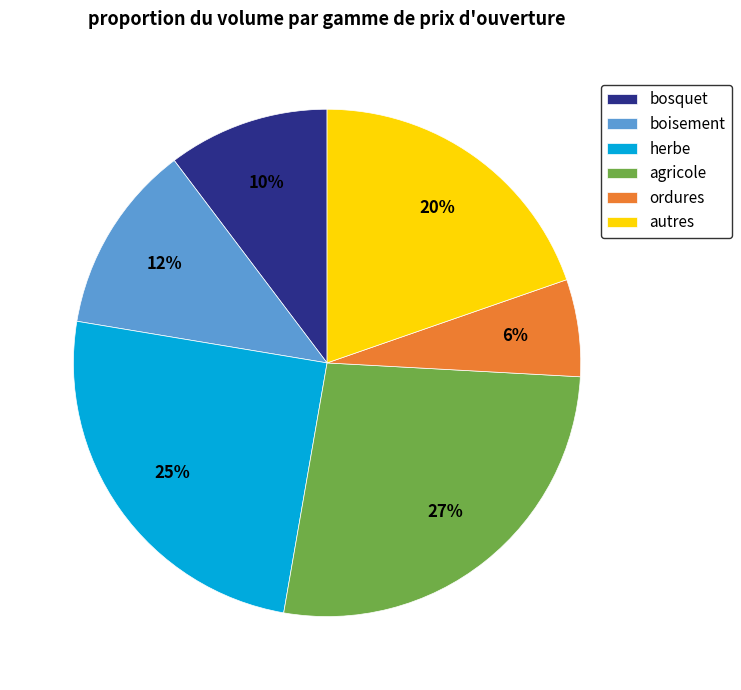

Count the number of slices in the pie.

6